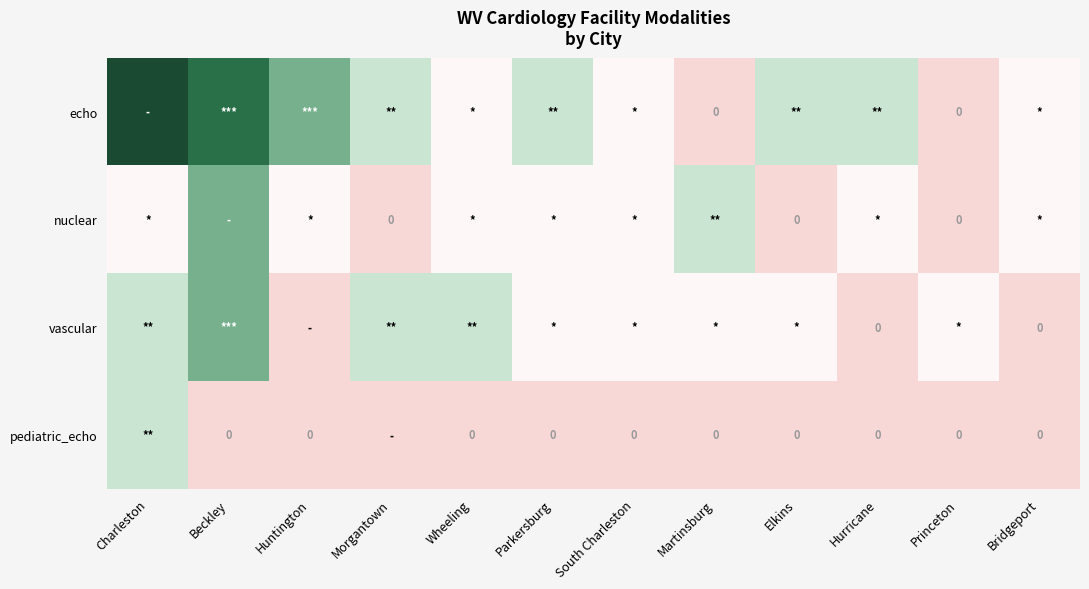

The value of vascular at Wheeling is 2. True or false?

True